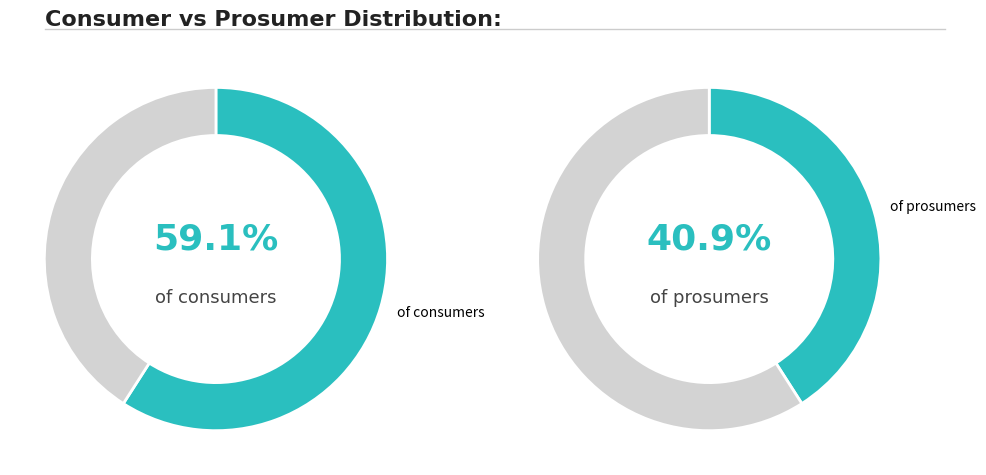

What percentage is NOT represented by Consumers?

40.9%